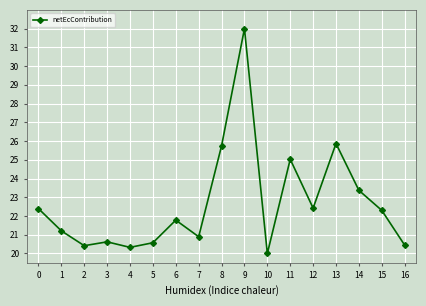

Which category has the lowest value across all series?

10